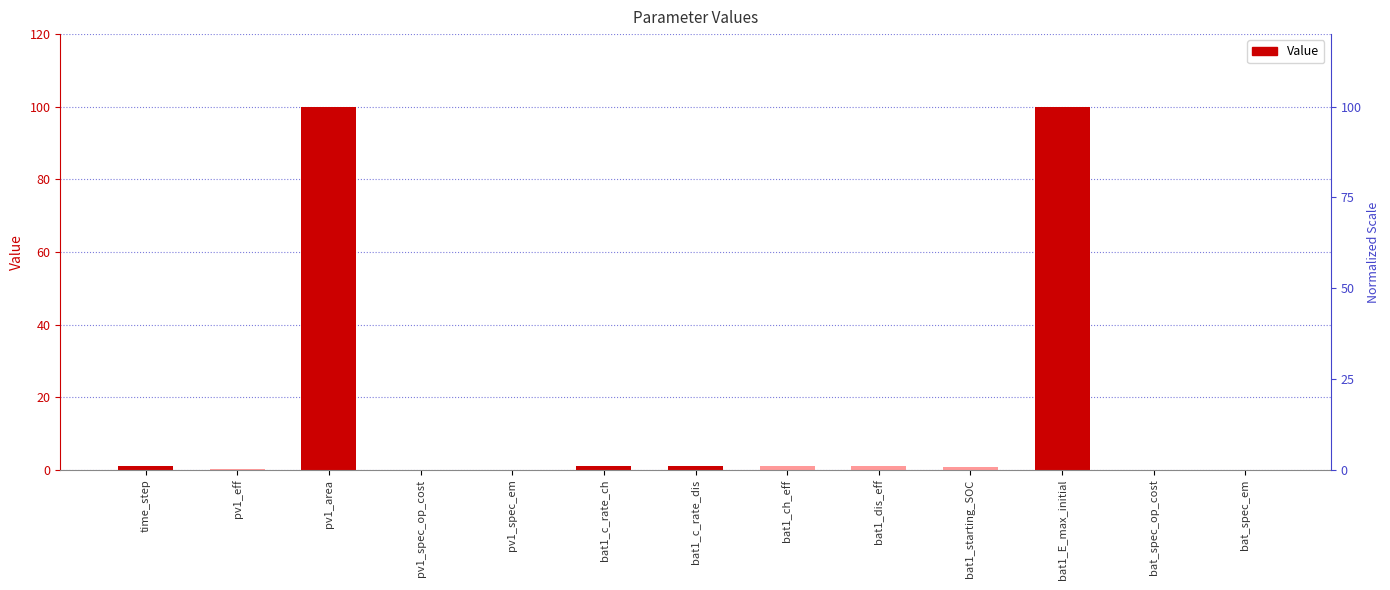

The value at bat1_dis_eff is 0.5. True or false?

False